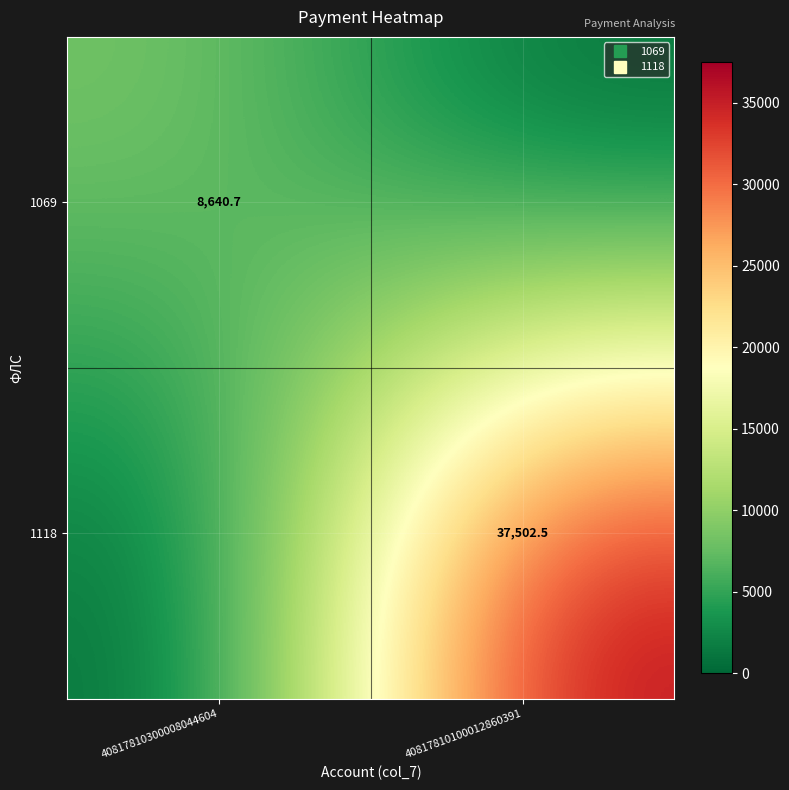

Rank the series by their average value, from lowest to highest.

1069, 1118